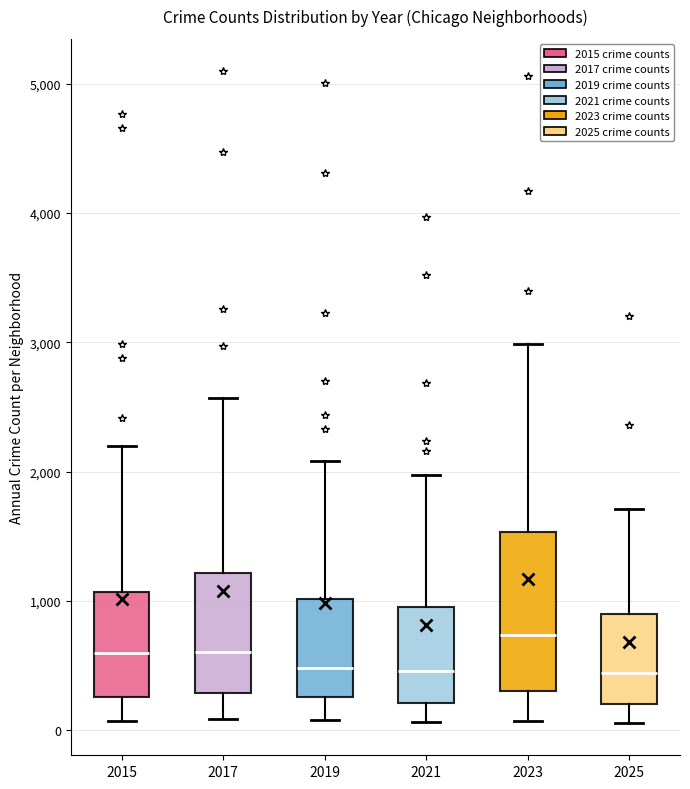

Which box is the tallest, from its lower edge to its upper edge?

2023